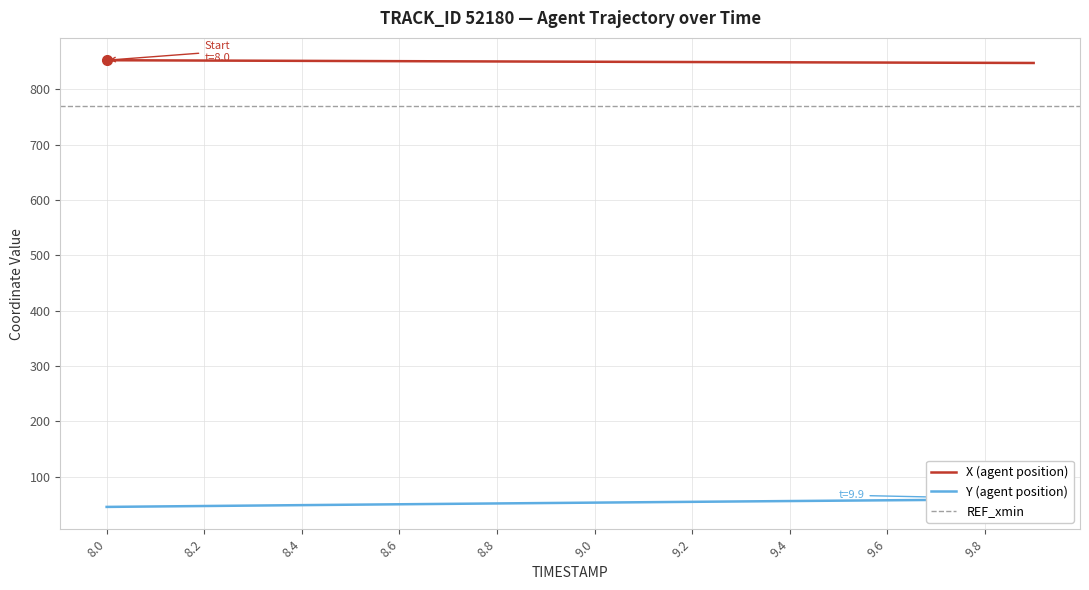

Is this an area chart (filled region under the line)?

No